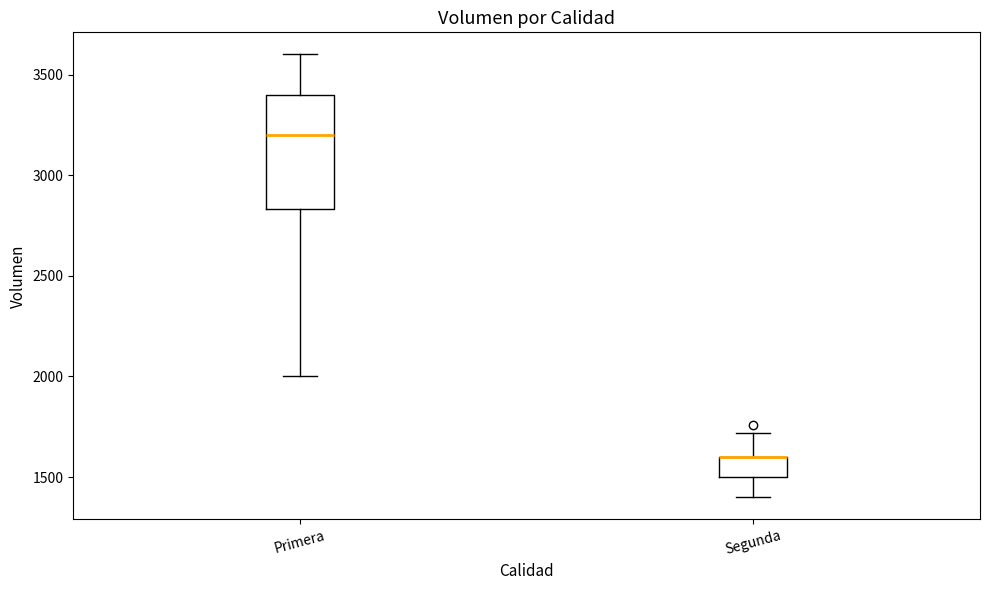

Reading left to right, read every box against the y-axis: the position of its median line, the range the box covers, and the ends of its whiskers. The values are not printed on the chart, so give them approximately, as read against the axis.

Primera: median 3200, box 2850 to 3400, whiskers 2000 to 3600
Segunda: median 1600 (drawn on the box's upper edge), box 1500 to 1600, whiskers 1400 to 1700